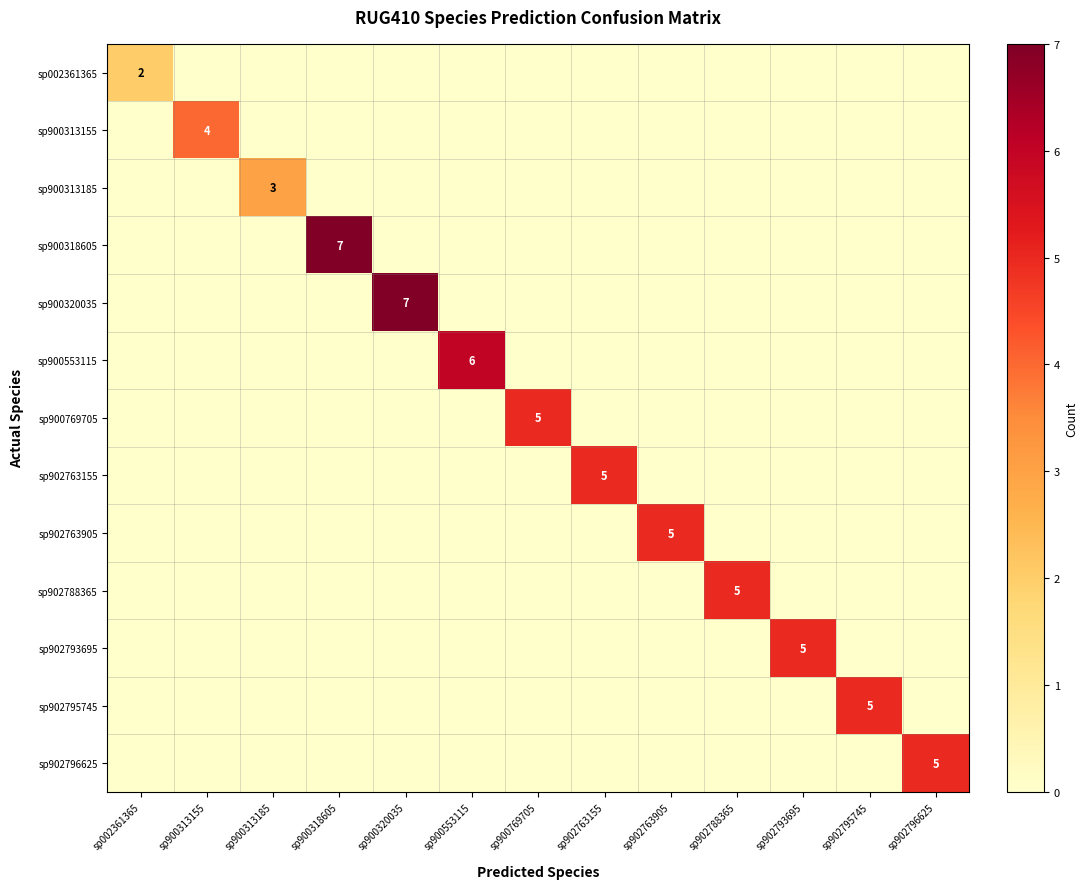

Rank the series by their maximum value, from highest to lowest.

sp900318605, sp900320035, sp900553115, sp900769705, sp902763155, sp902763905, sp902788365, sp902793695, sp902795745, sp902796625, sp900313155, sp900313185, sp002361365